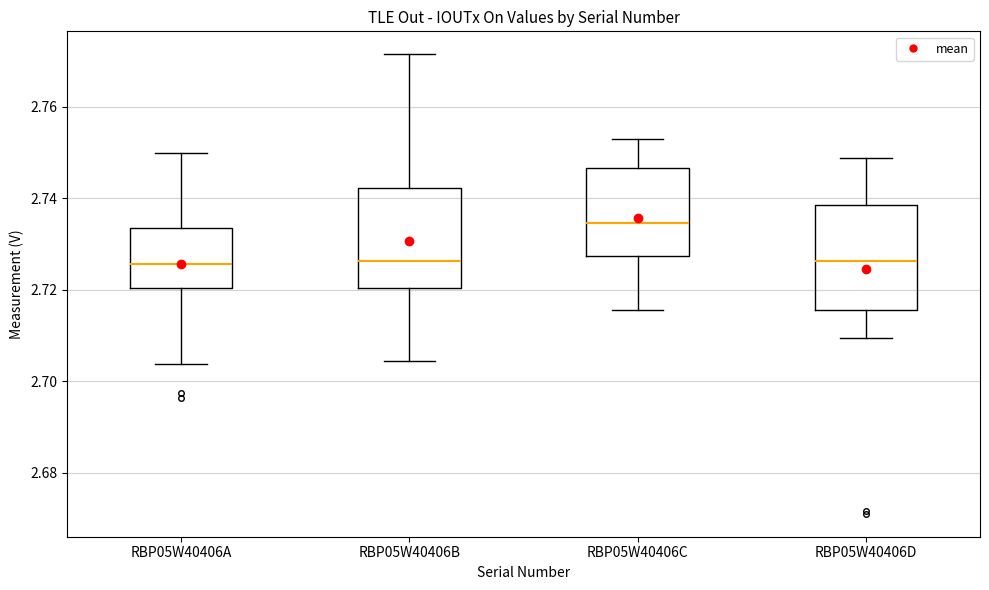

Which box's median line is the highest?

RBP05W40406C